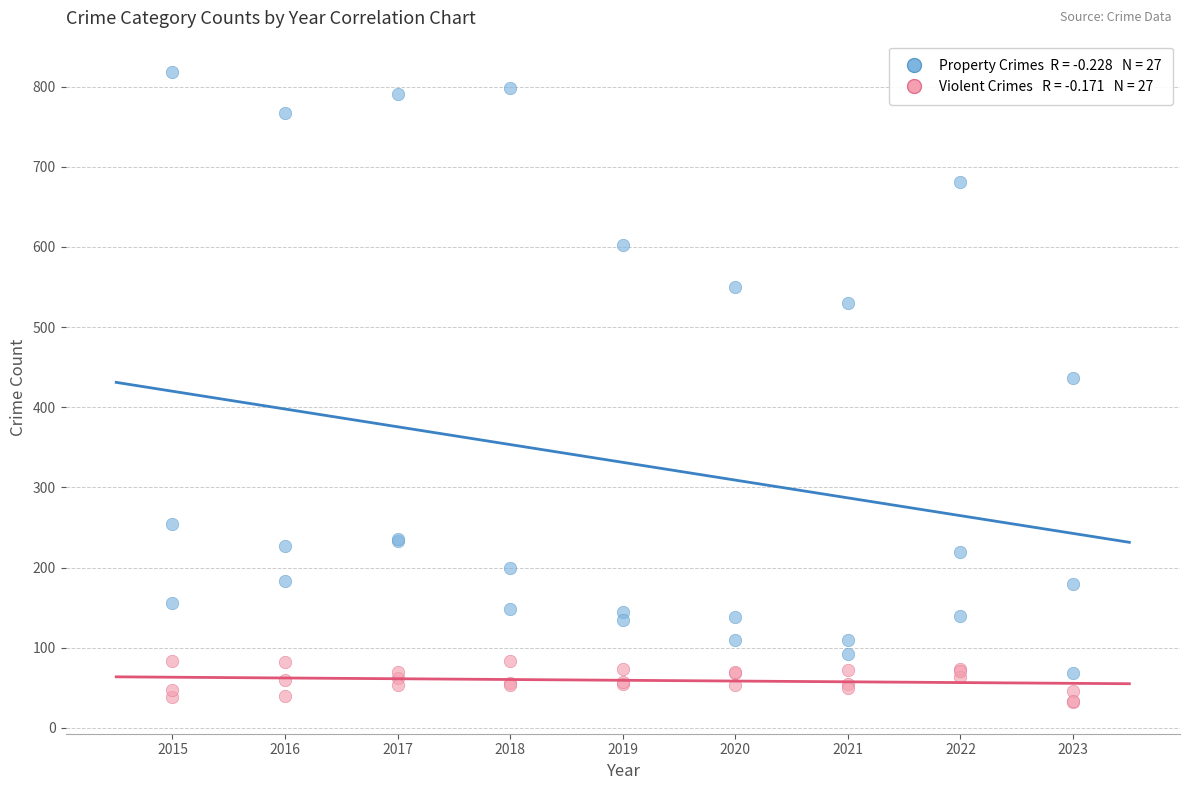

Across all series, what Y value is closest to 425?

437